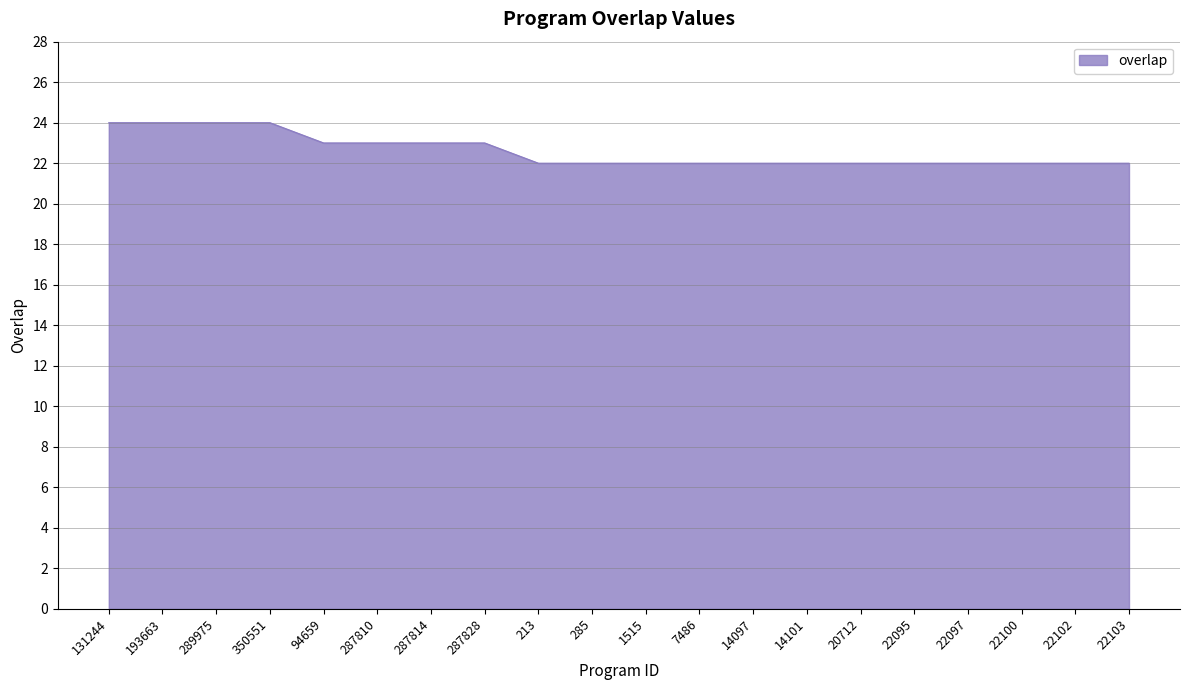

What position from the left is 1515?

11